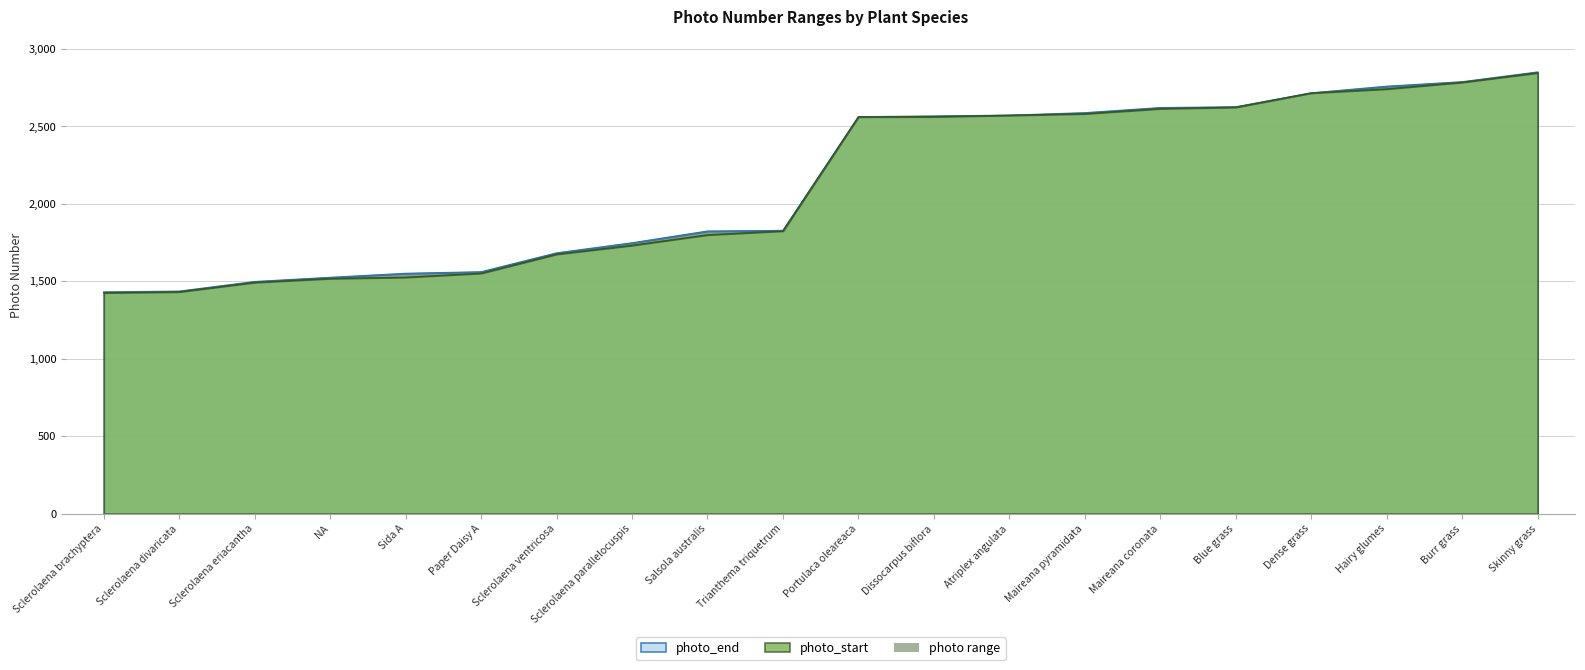

What is the label of the 2nd point from the right?

Burr grass